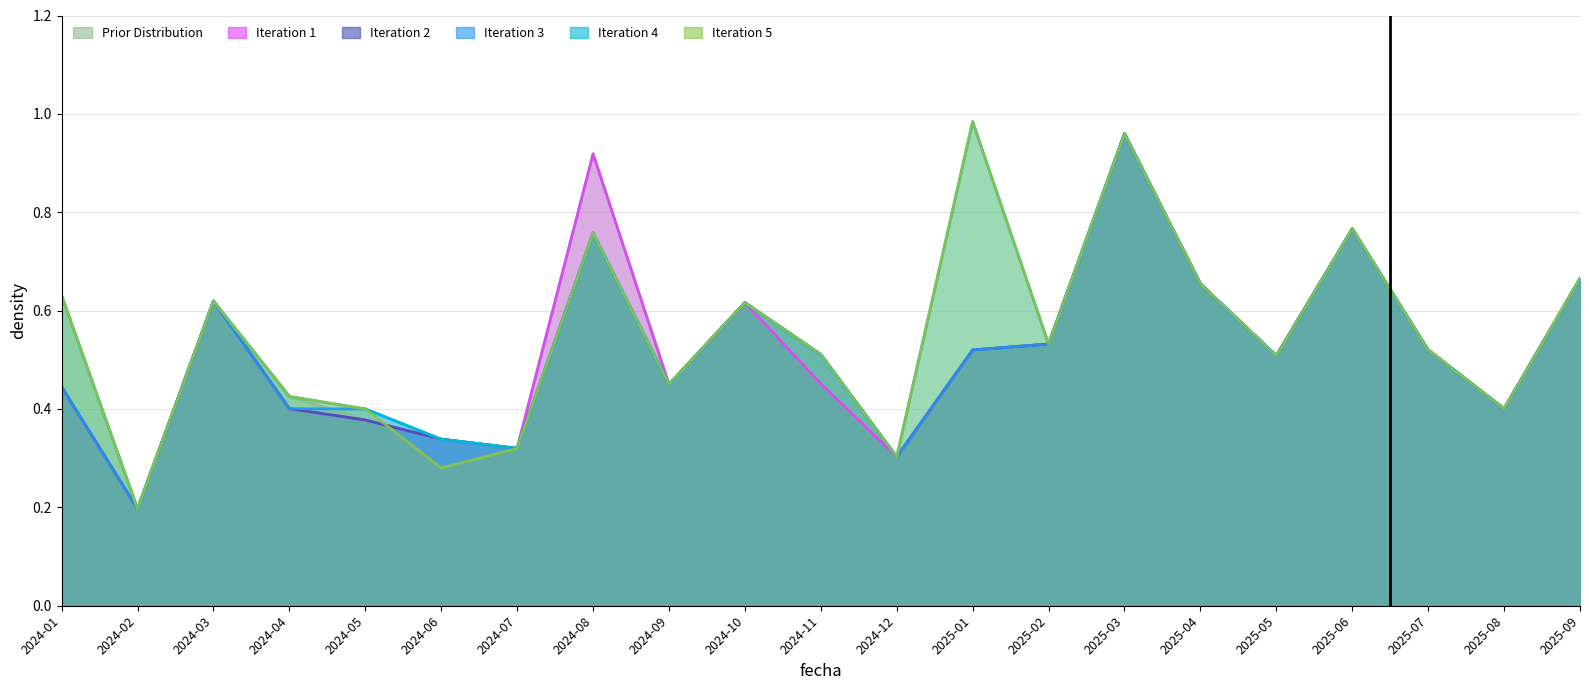

What is the label of the 3rd point from the left?

2024-03